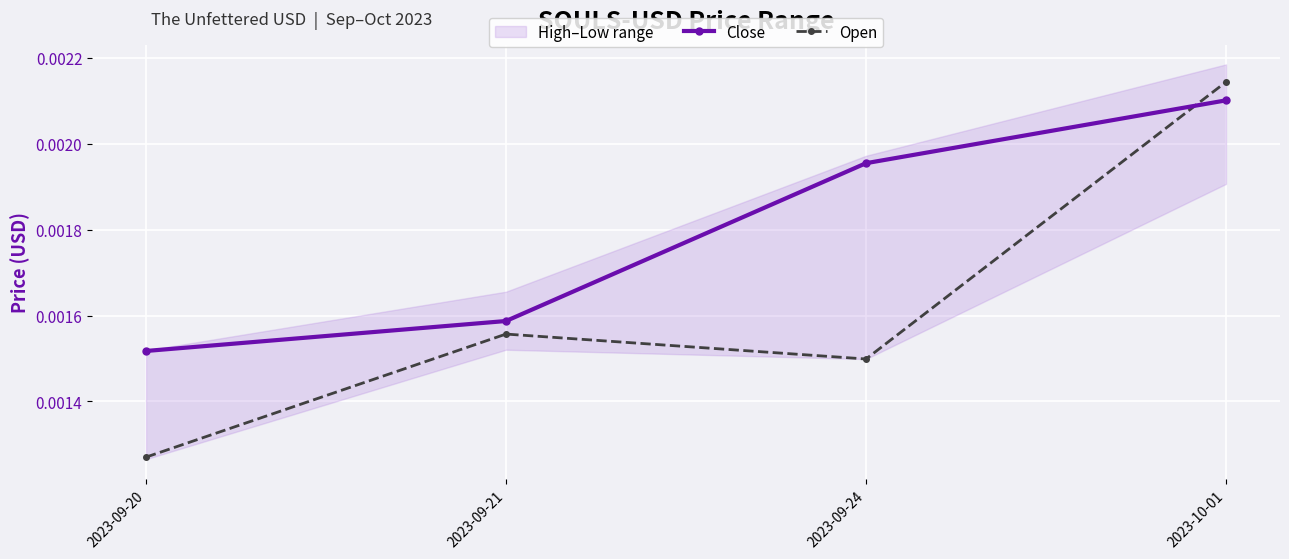

Which category has the lowest value across all series?

2023-09-20